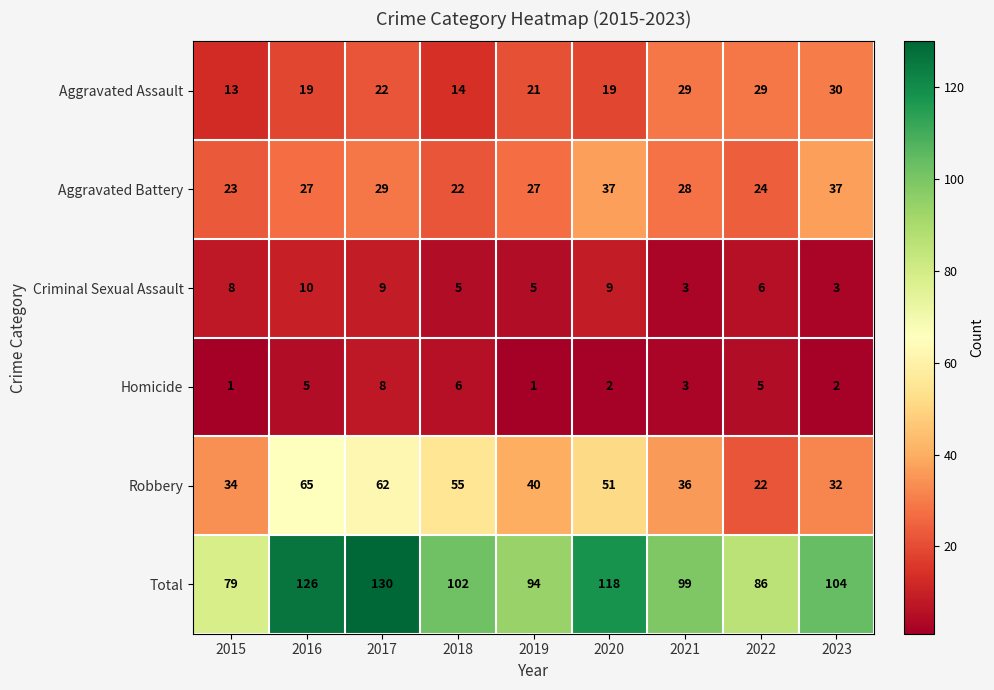

Which series has the largest total across all categories?

Total